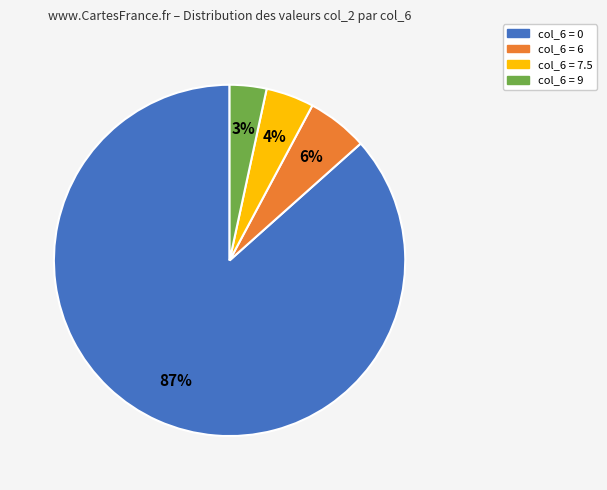

To the nearest percent, what is the average slice percentage?

25%